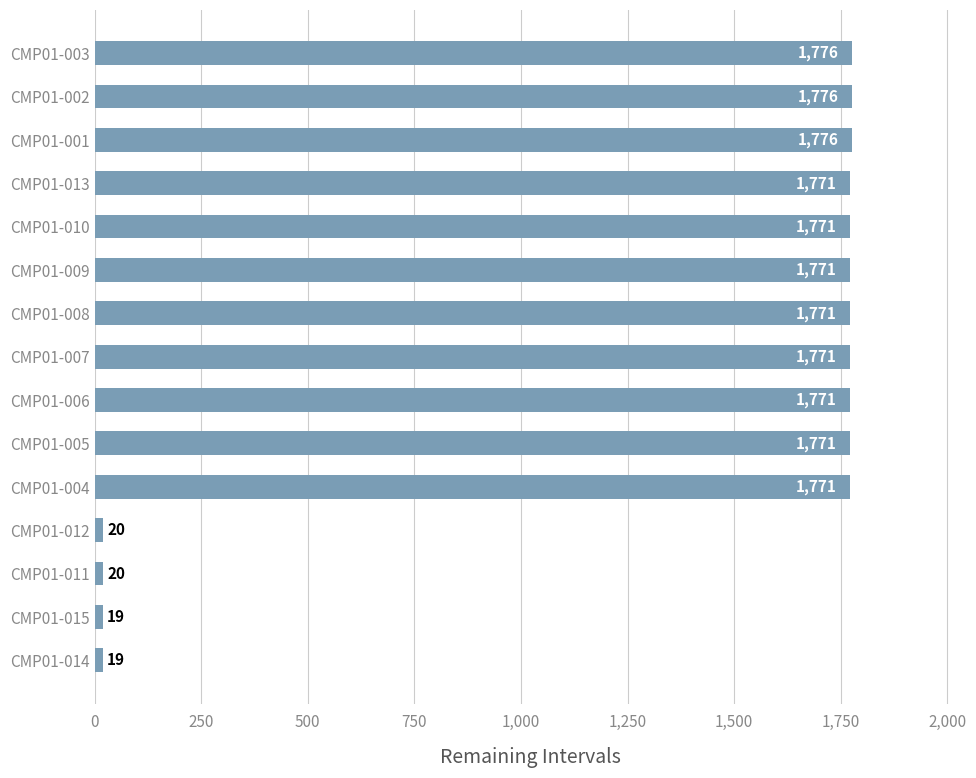

Reading bottom to top, extract all data points from this chart.

19	19	20	20	1771	1771	1771	1771	1771	1771	1771	1771	1776	1776	1776